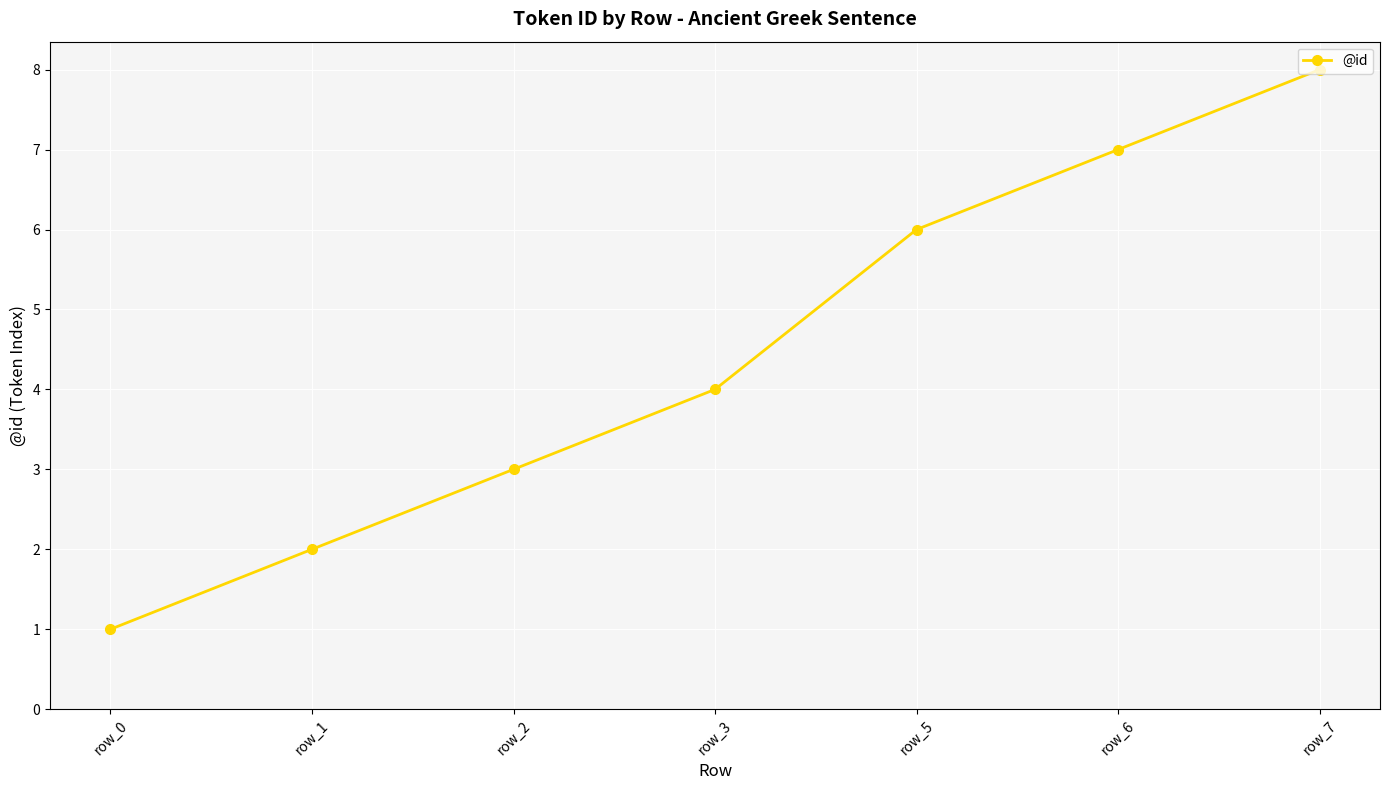

What is the value of the 6th point from the left?

7